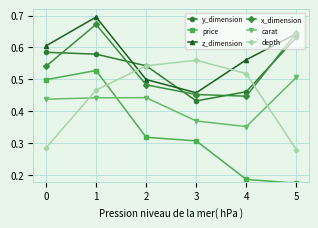

At how many categories does at least one series exceed 0?

6